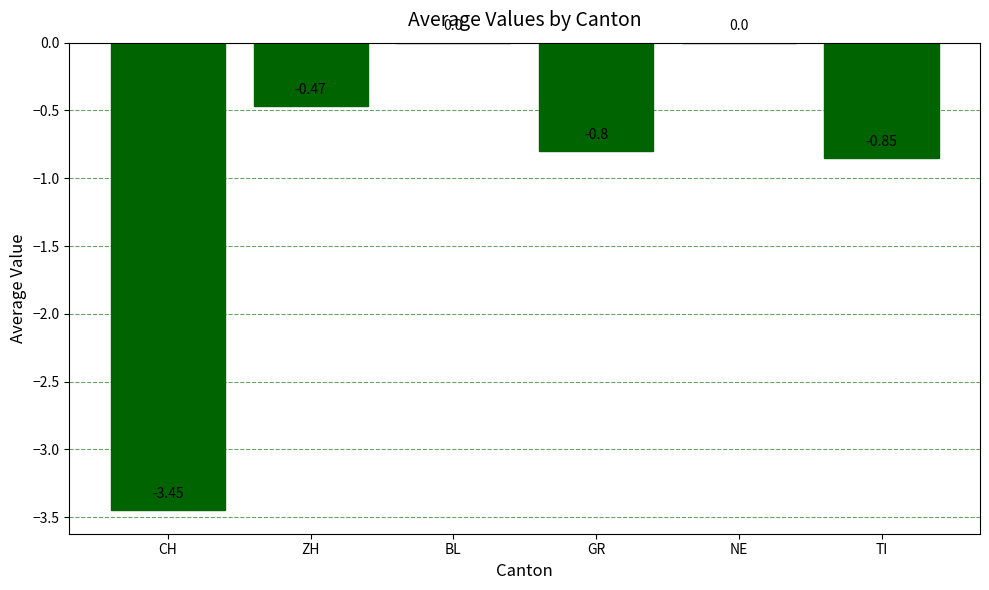

Where is the data nearest to the value -1?

TI